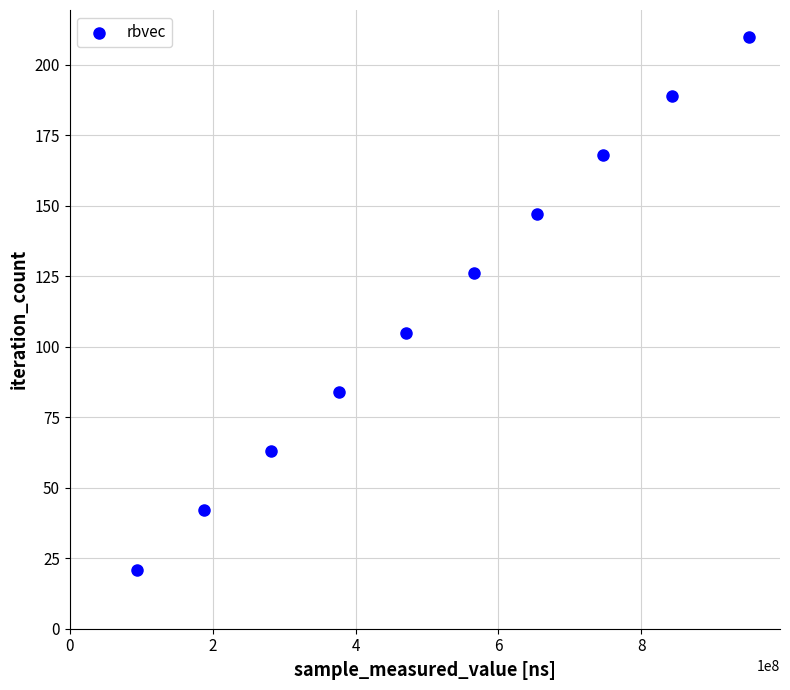

What is the average X value?

517146398